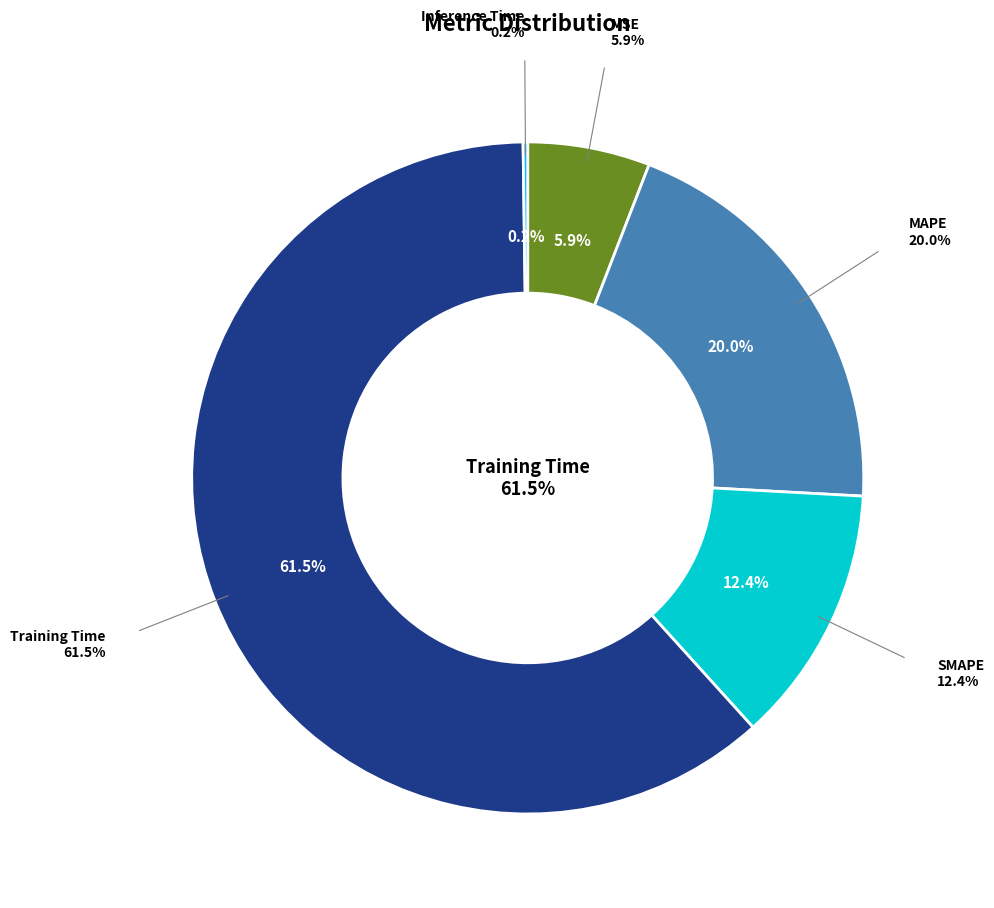

Which category has the biggest portion of the pie?

Training Time